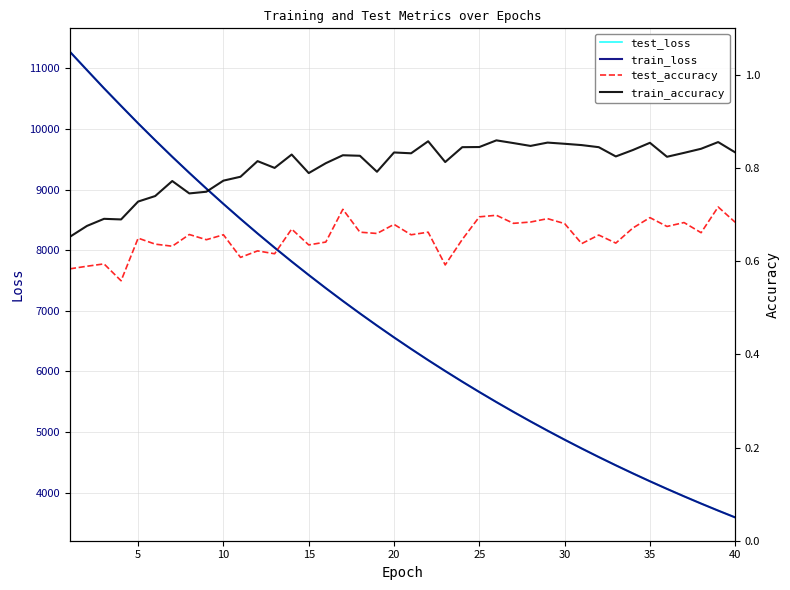

What are all the series names shown in the legend?

test_loss, train_loss, test_accuracy, train_accuracy